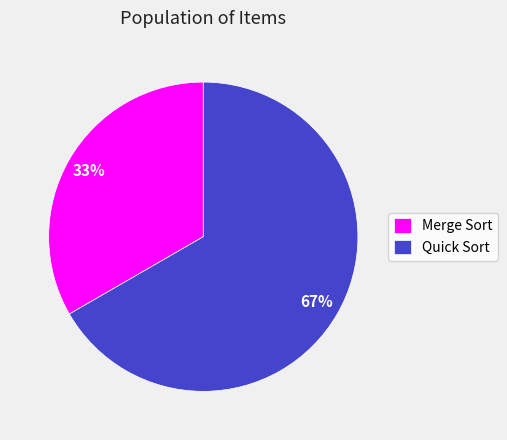

Rank the categories by value from highest to lowest.

Quick Sort, Merge Sort